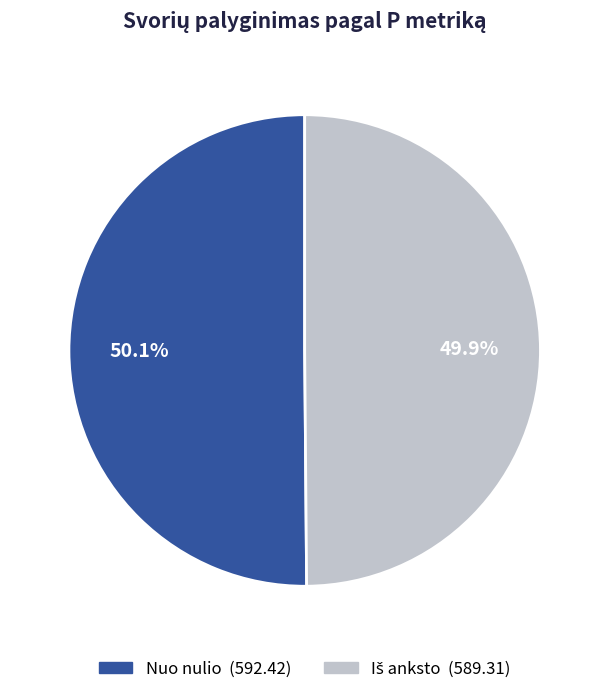

What portion of the pie excludes Nuo nulio?

49.9%